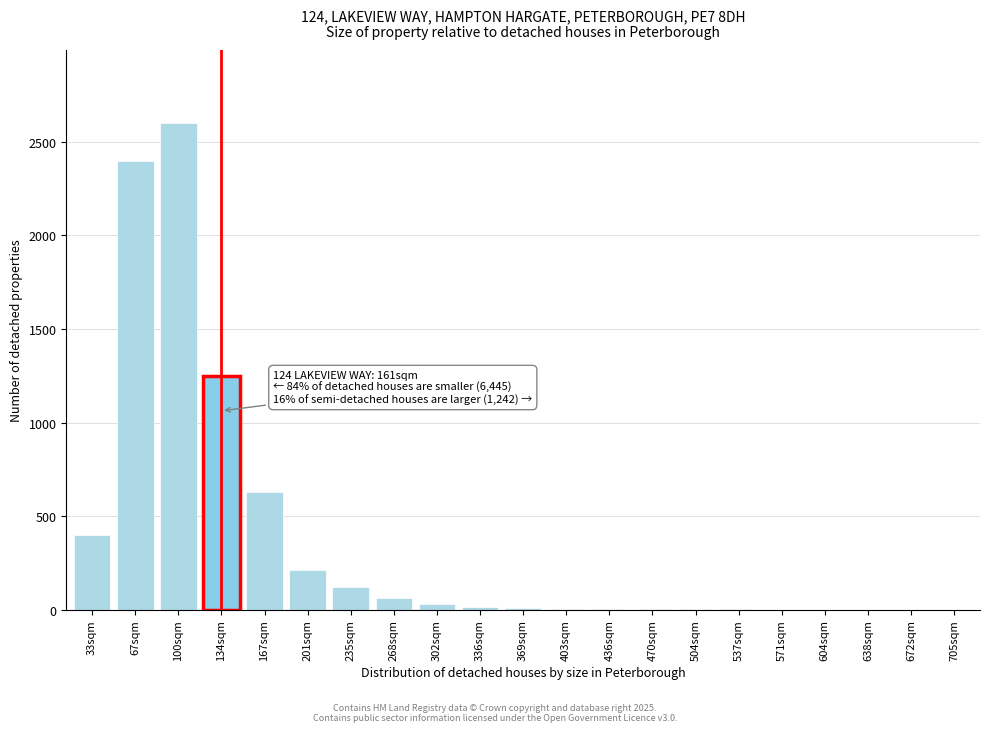

The value at 268sqm is 60. True or false?

True